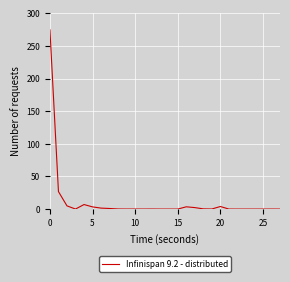

What is the difference between the maximum and minimum values?

274.5